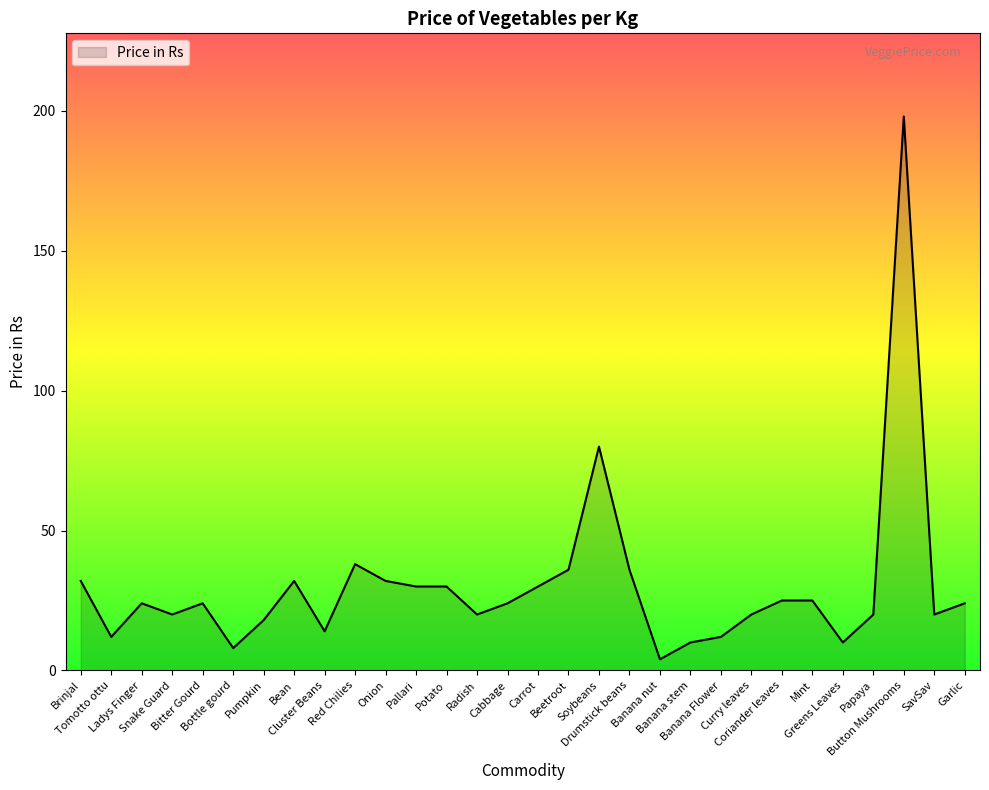

Which label corresponds to the smallest value in the chart?

Banana nut